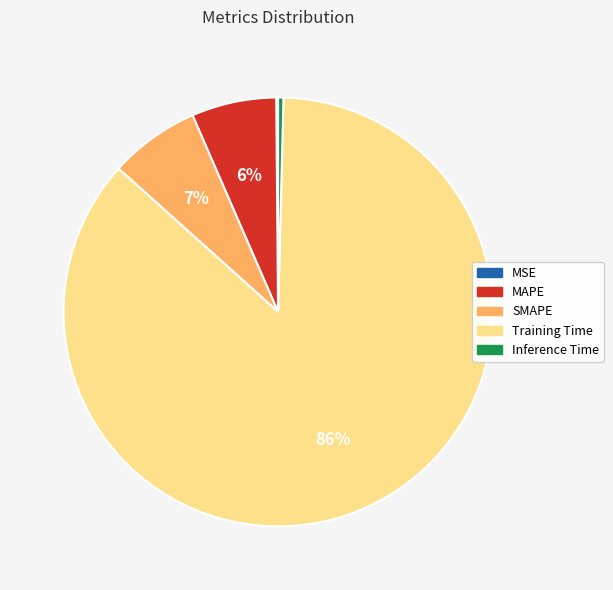

What percentage is the MAPE slice, to the nearest percent?

6%